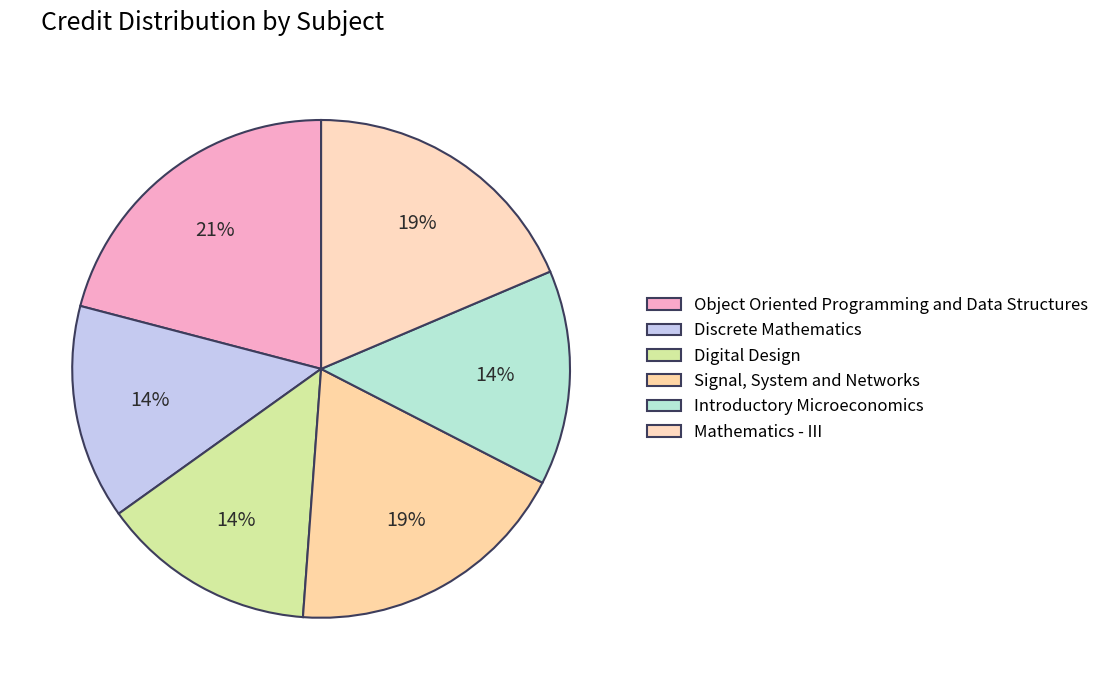

Between Object Oriented Programming and Data Structures and Discrete Mathematics, which is larger?

Object Oriented Programming and Data Structures